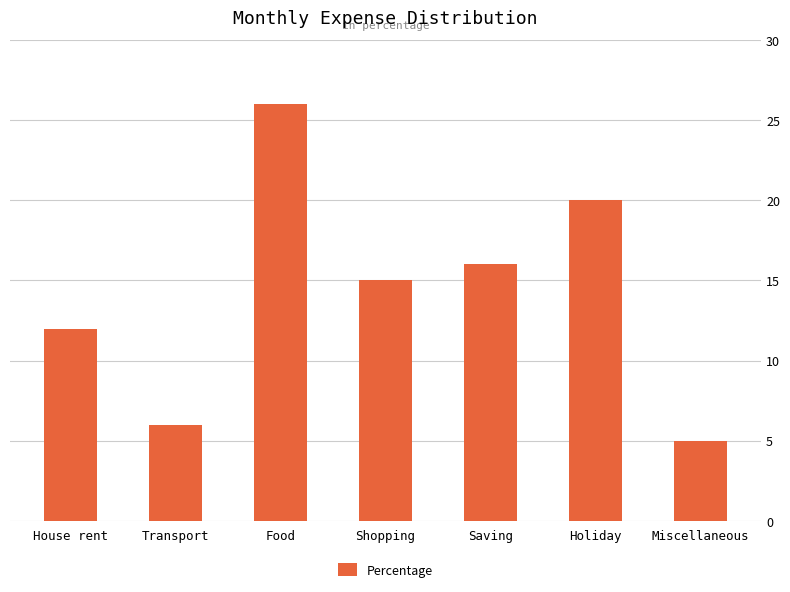

What is the average value?

14